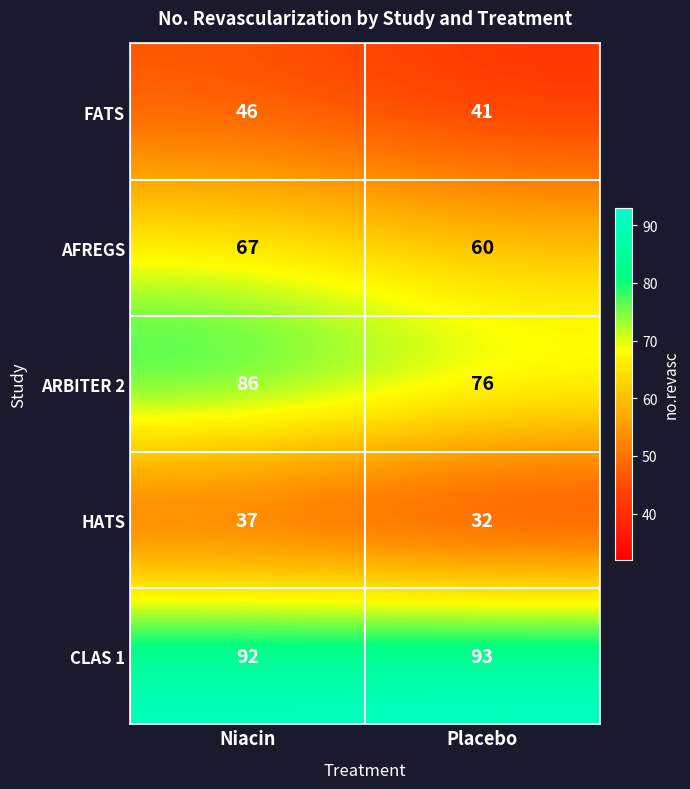

List the series in order of their peak value, lowest first.

HATS, FATS, AFREGS, ARBITER 2, CLAS 1